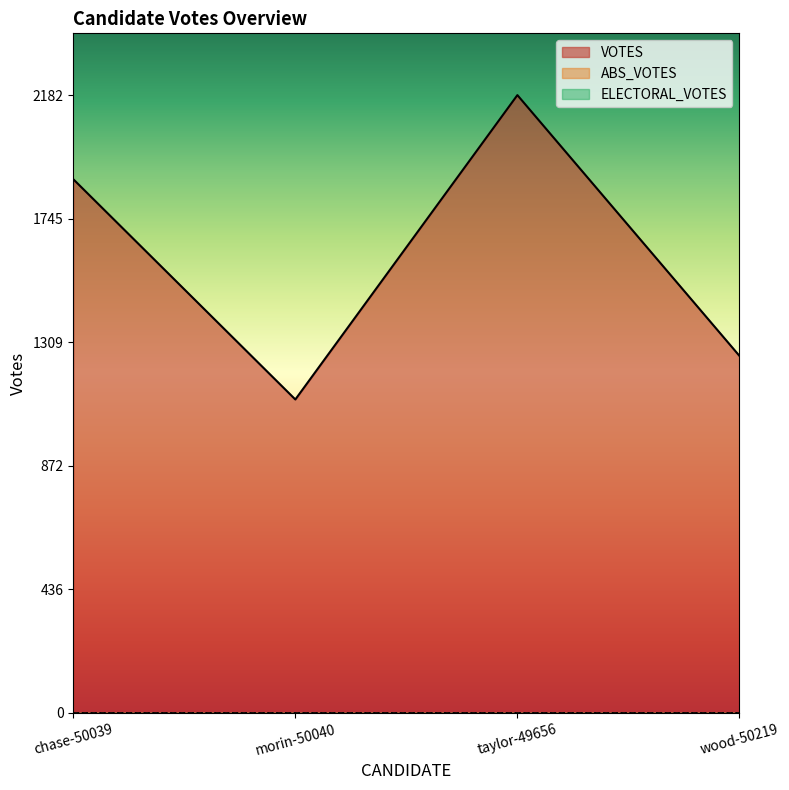

How many VOTES values are between 1261 and 2182?

3